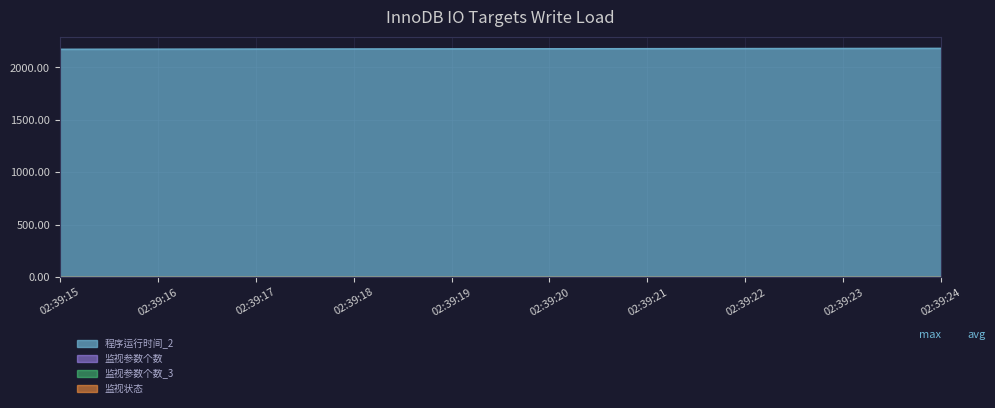

Reading right to left, what are all the values shown in this chart?

程序运行时间_2: 02:39:24=2183	02:39:23=2182	02:39:22=2181	02:39:21=2180	02:39:20=2179	02:39:19=2178	02:39:18=2177	02:39:17=2176	02:39:16=2175	02:39:15=2174
监视参数个数: 02:39:24=0	02:39:23=0	02:39:22=0	02:39:21=0	02:39:20=0	02:39:19=0	02:39:18=0	02:39:17=0	02:39:16=0	02:39:15=0
监视参数个数_3: 02:39:24=0	02:39:23=0	02:39:22=0	02:39:21=0	02:39:20=0	02:39:19=0	02:39:18=0	02:39:17=0	02:39:16=0	02:39:15=0
监视状态: 02:39:24=0	02:39:23=0	02:39:22=0	02:39:21=0	02:39:20=0	02:39:19=0	02:39:18=0	02:39:17=0	02:39:16=0	02:39:15=0